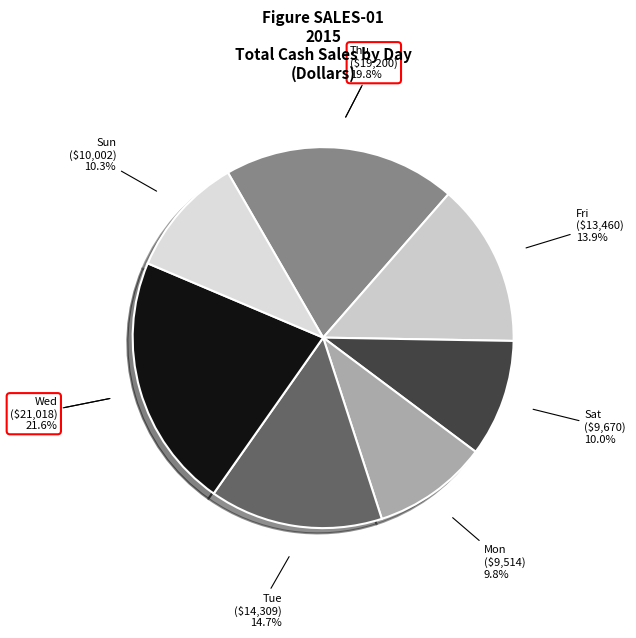

Is the sum of Thu and Mon greater than half?

No